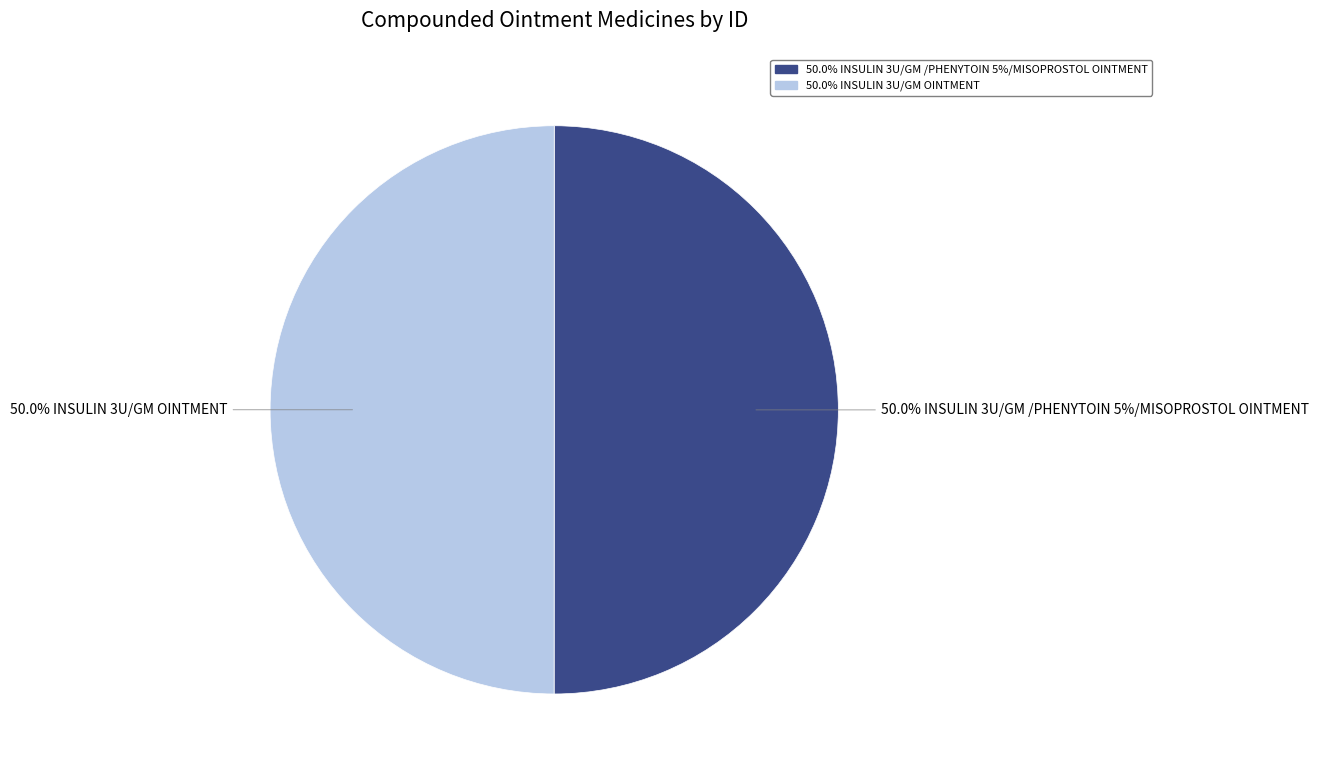

How many segments does this pie chart have?

2